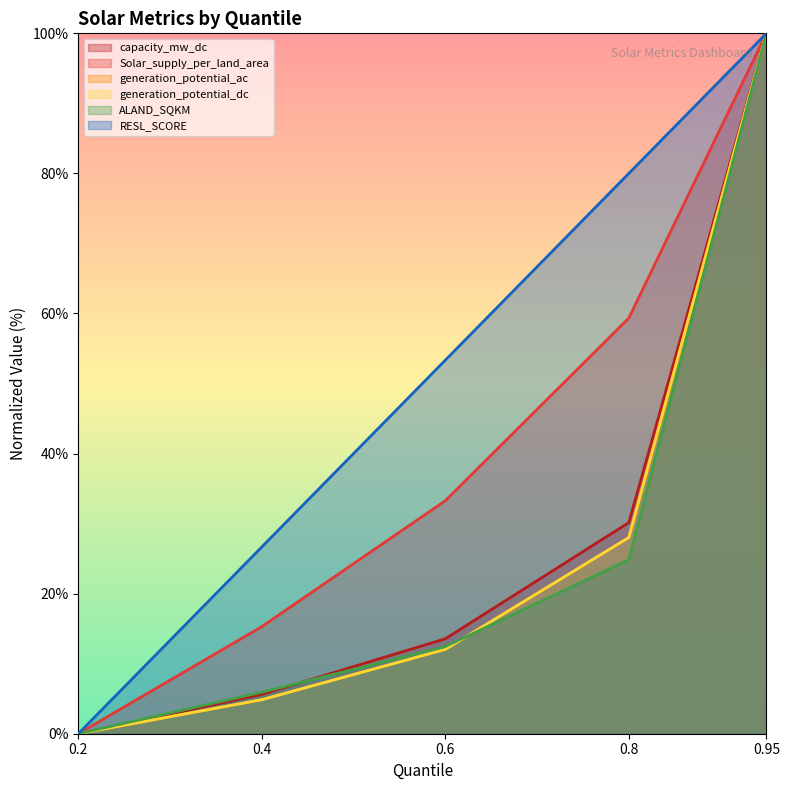

What is the highest value of the ALAND_SQKM series?

100.0